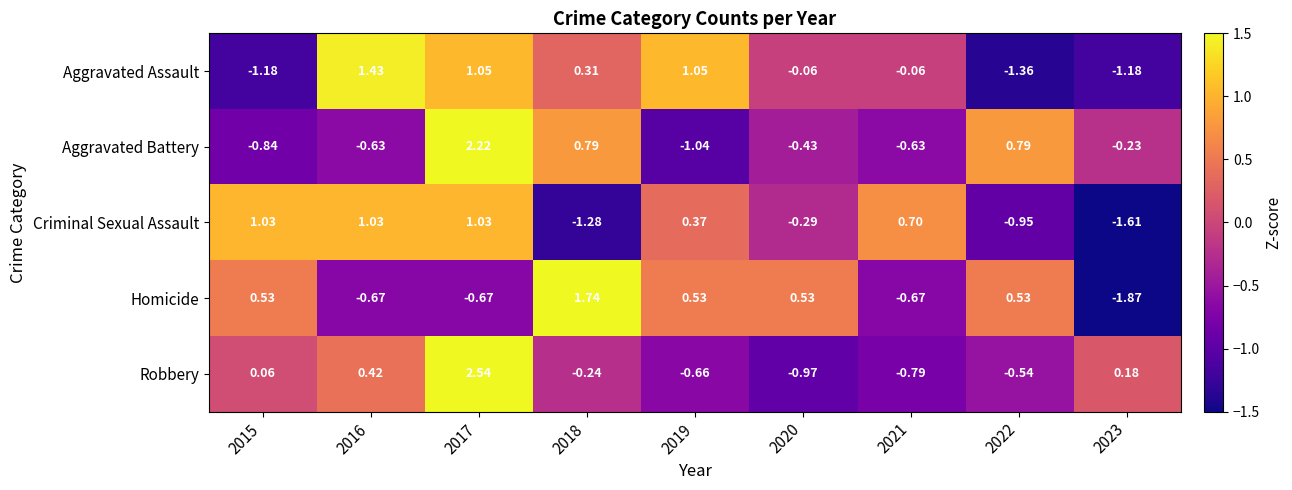

At 2018, list the series in order from largest to smallest.

Homicide, Aggravated Battery, Aggravated Assault, Robbery, Criminal Sexual Assault